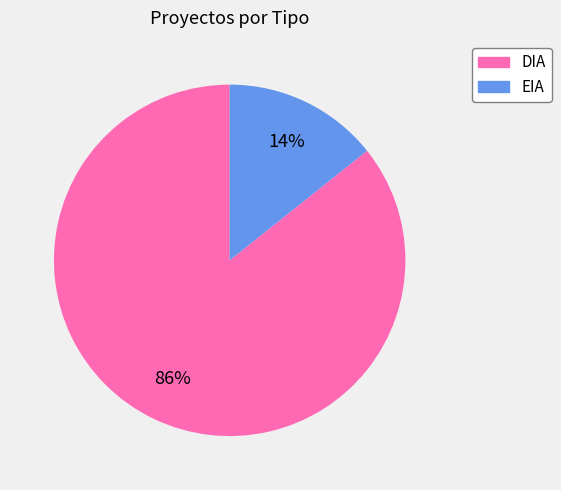

To the nearest percent, what is the average slice percentage?

50%